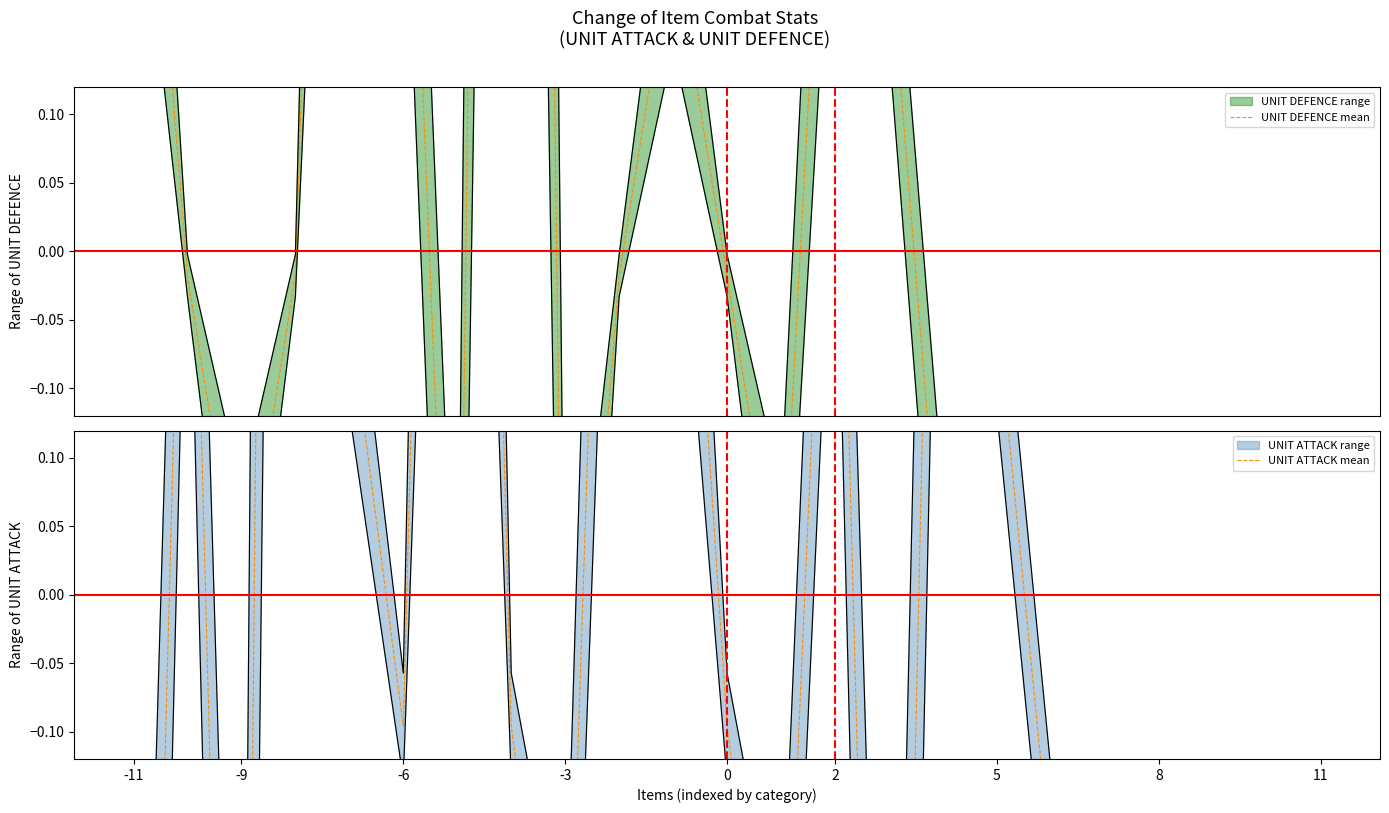

How many data points does each series have?

23